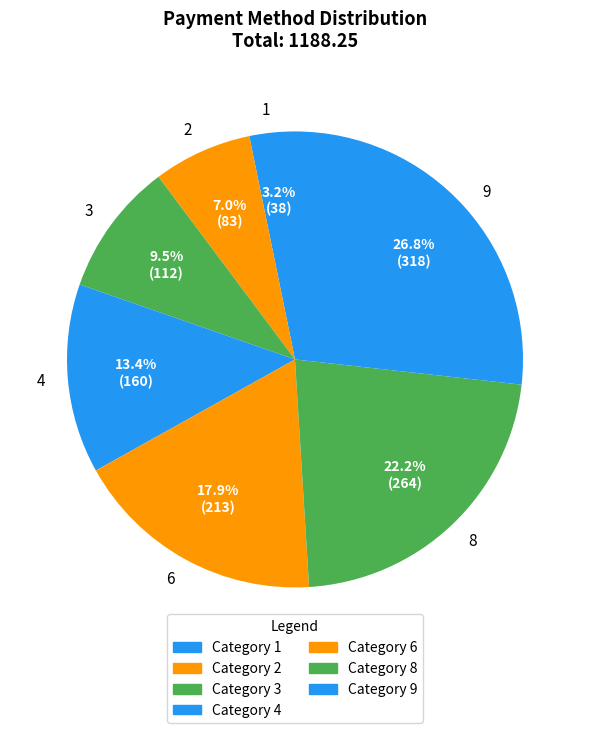

Which category has the biggest portion of the pie?

9